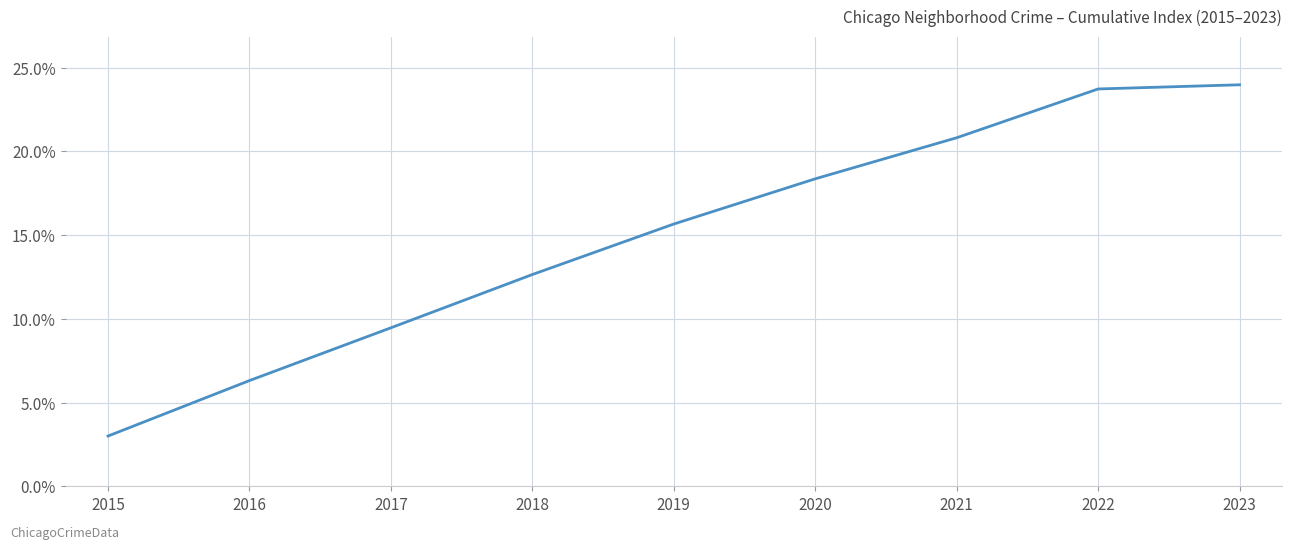

What is the change in value from 2019 to 2021?

+5.2